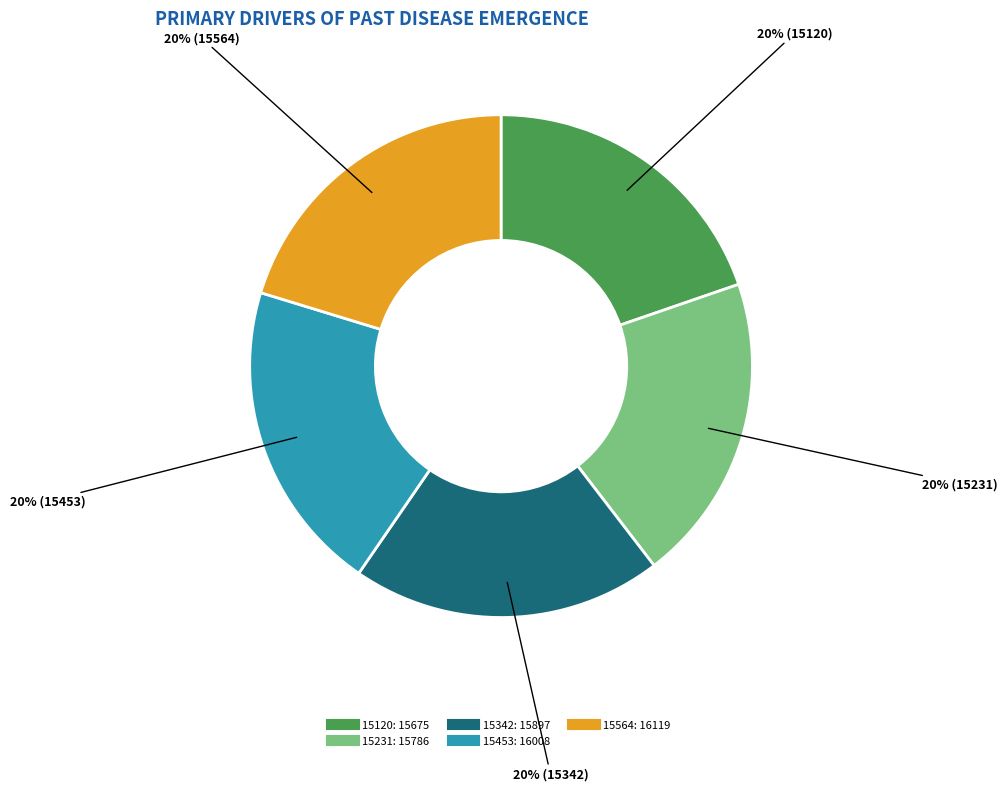

To the nearest percent, what is the average slice percentage?

20%